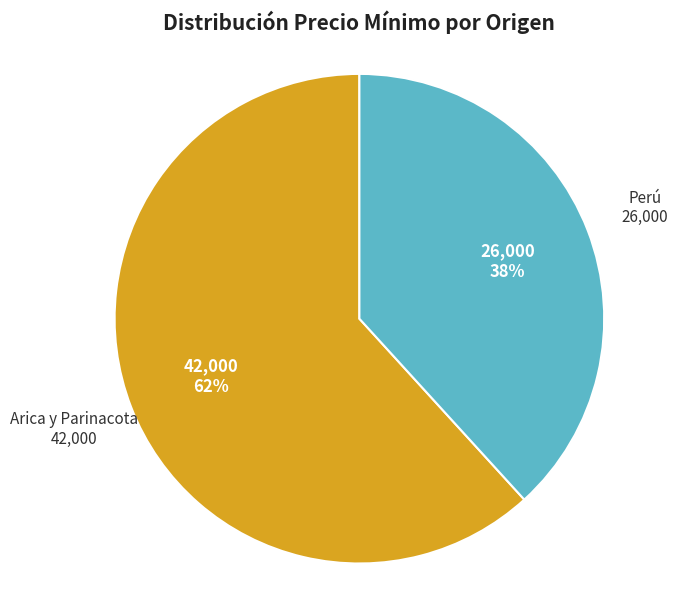

Is there a majority slice in this chart?

Yes